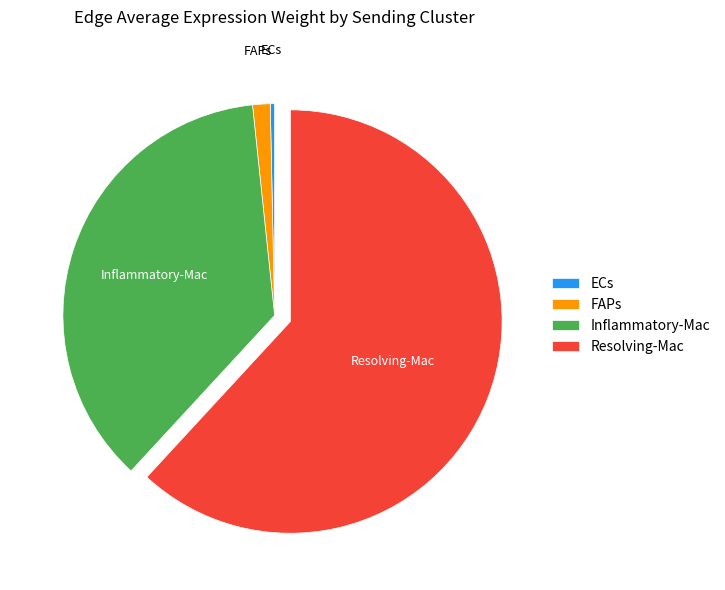

Which slice is the smallest?

ECs